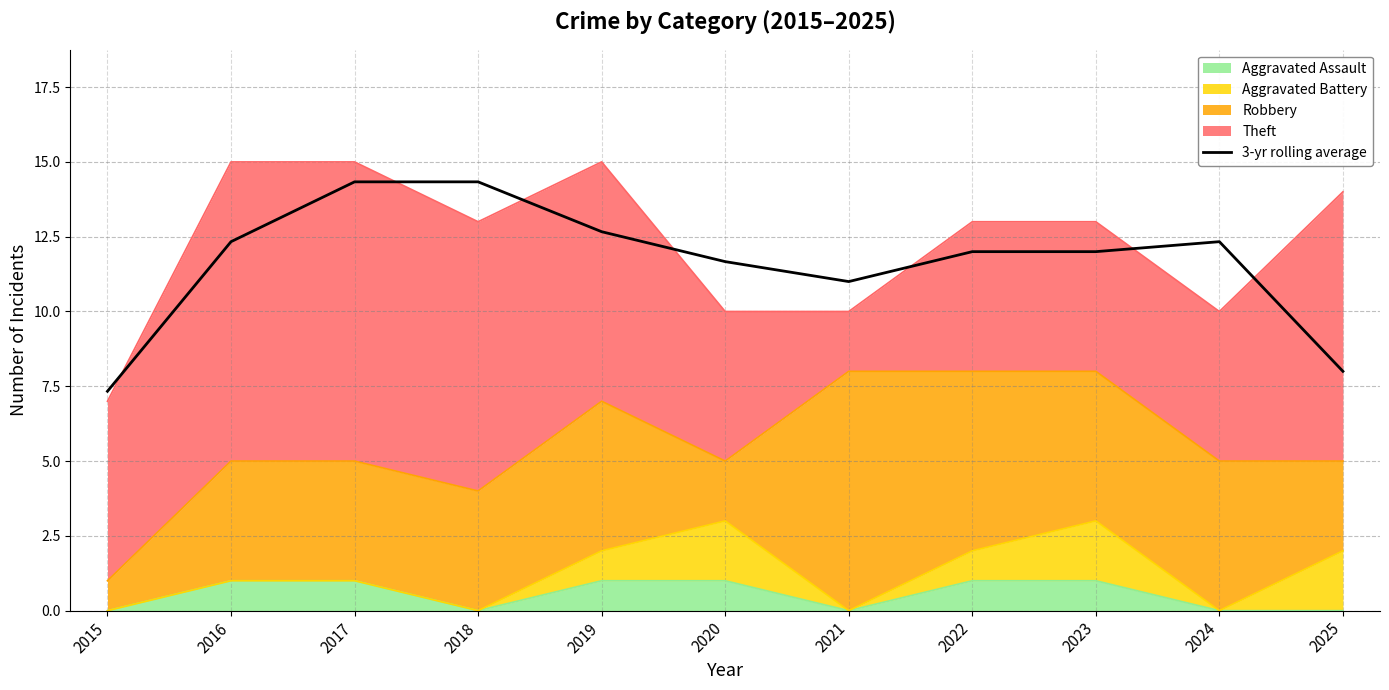

Where is the data nearest to the value 10?

2021